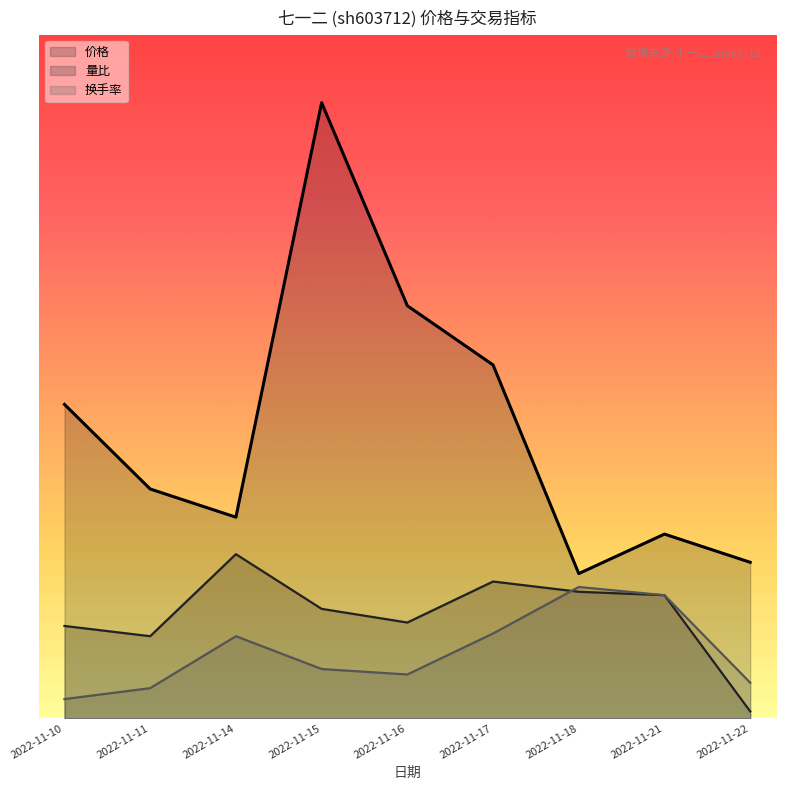

Between 2022-11-10 and 2022-11-17, which series saw the biggest shift?

换手率